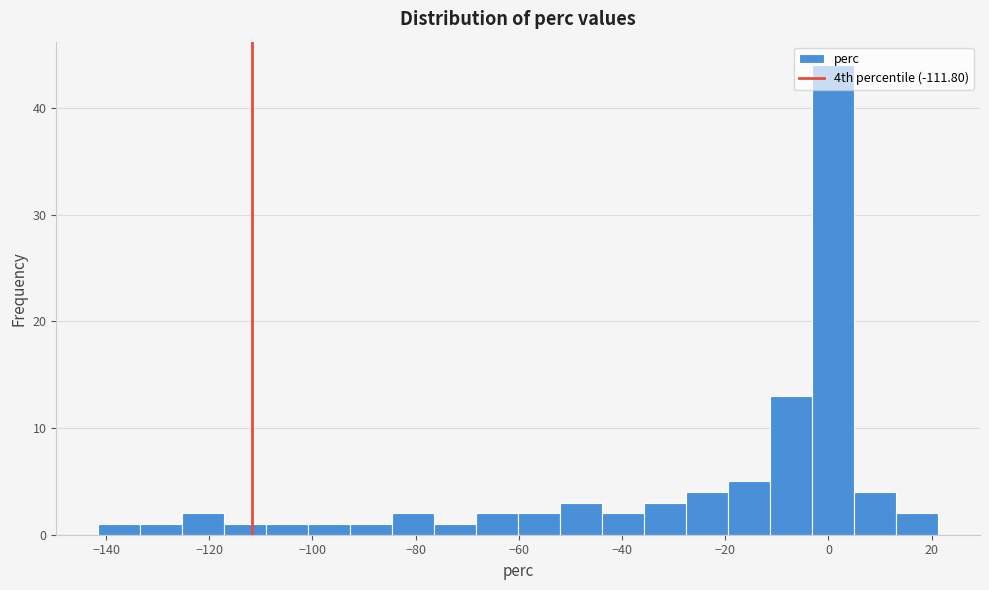

Reading left to right, list every bar in this chart as the range it spans on the x-axis followed by its height. Neither the bar edges nor the heights are printed on the chart, so give them approximately, as read against the axes.

-142 to -134: 1
-134 to -126: 1
-126 to -118: 2
-118 to -108: 1
-108 to -100: 1
-100 to -92: 1
-92 to -84: 1
-84 to -76: 2
-76 to -68: 1
-68 to -60: 2
-60 to -52: 2
-52 to -44: 3
-44 to -36: 2
-36 to -28: 3
-28 to -20: 4
-20 to -12: 5
-12 to -4: 13
-4 to 4: 44
4 to 14: 4
14 to 22: 2